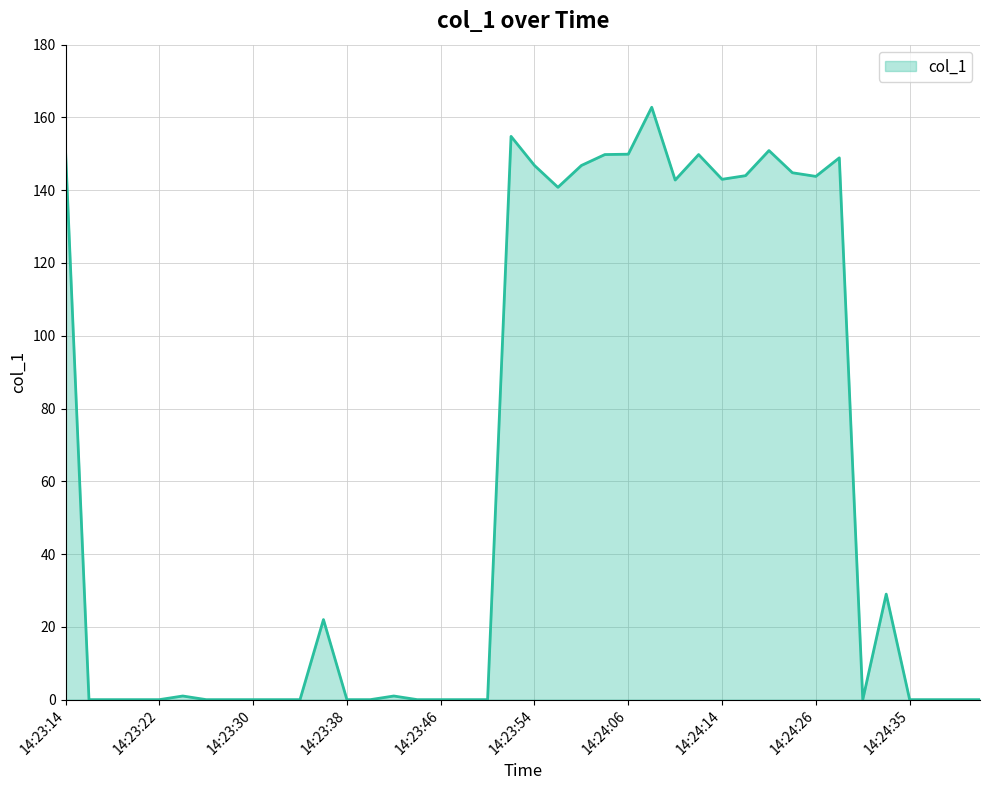

What is the greatest value displayed?

162.8